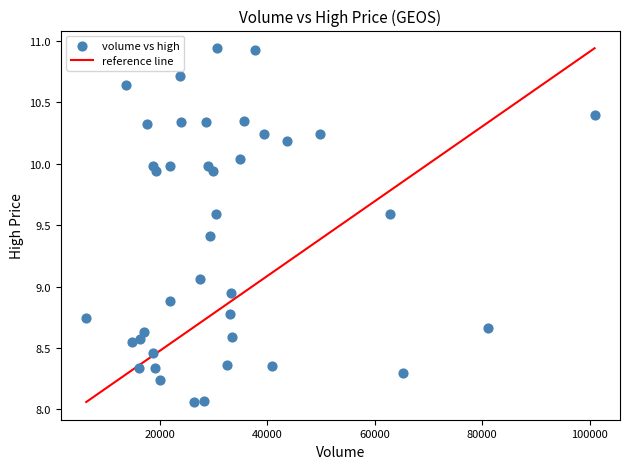

What is the range of X values (max minus min)?

94584.0